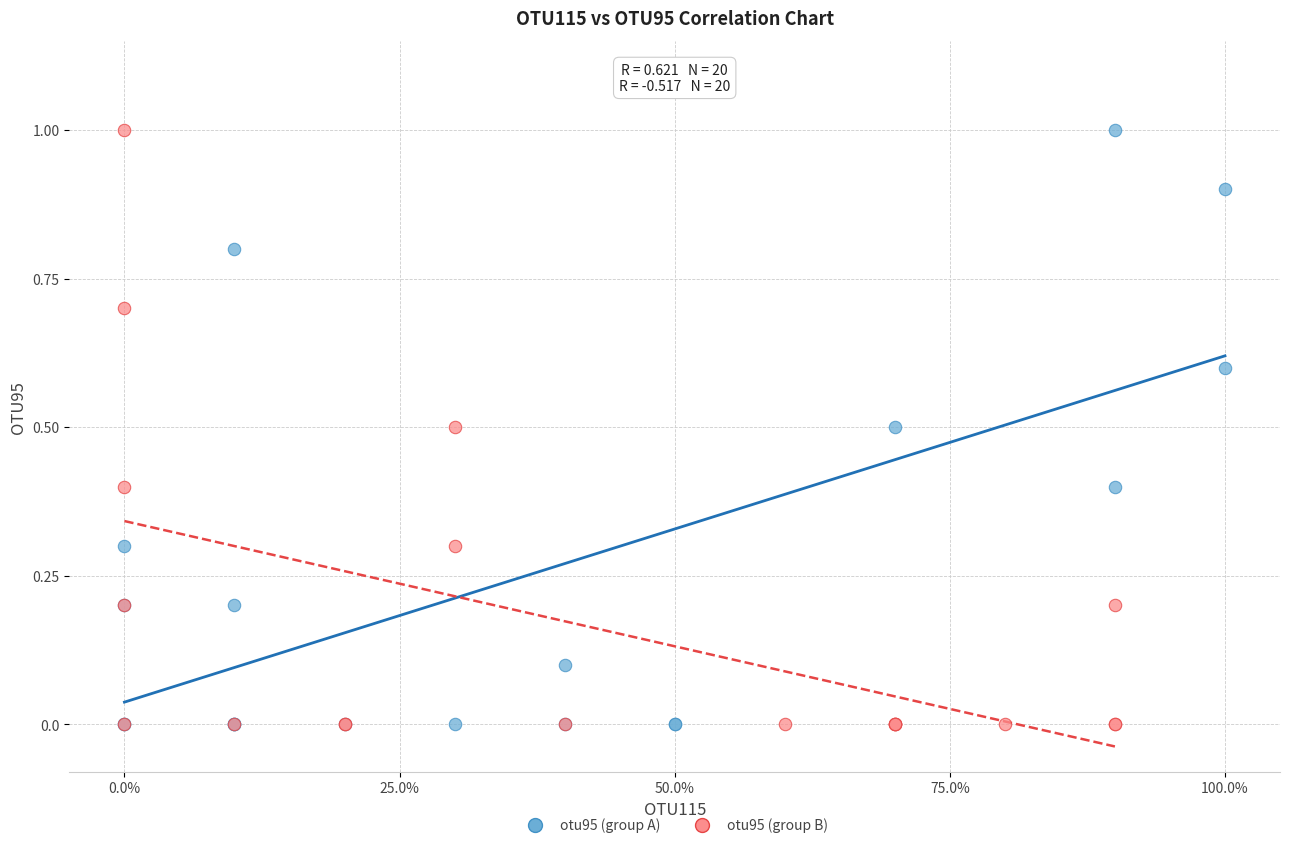

What are all the series names shown in the legend?

otu95 (group A), otu95 (group B)